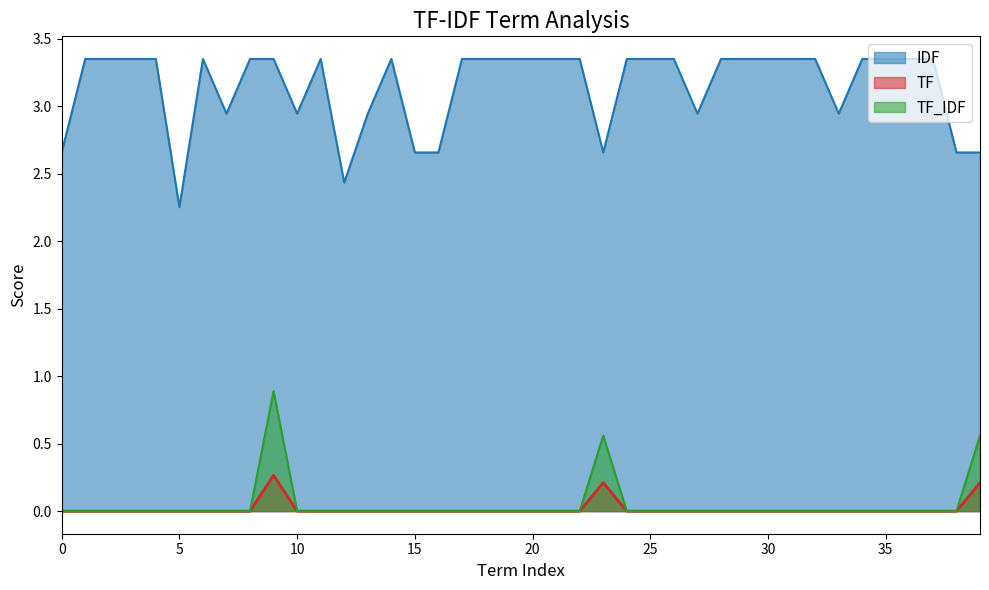

Which series has the largest total across all categories?

IDF